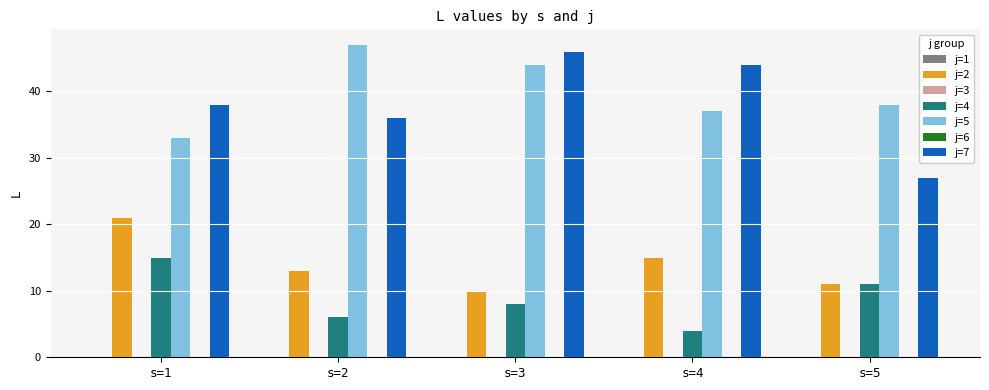

Where is j=2 nearest to the value 15?

s=4